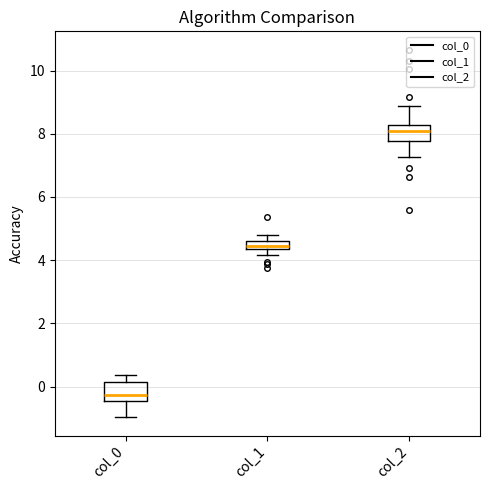

Which box's median line is the lowest?

col_0